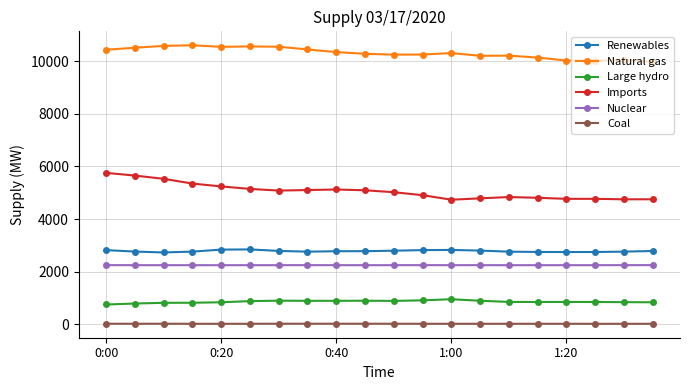

What is the sum of all Large hydro values?

17123